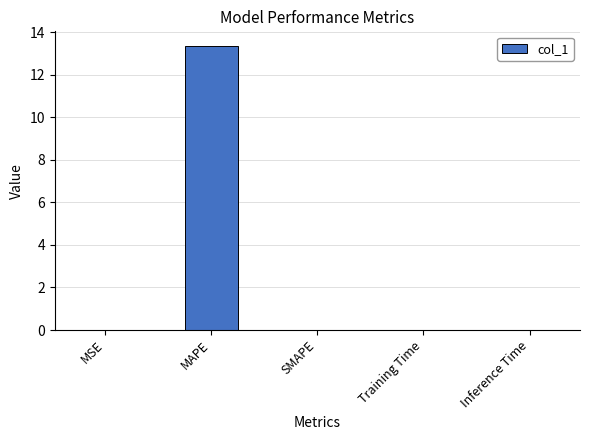

Which has a higher value, SMAPE or MAPE?

MAPE